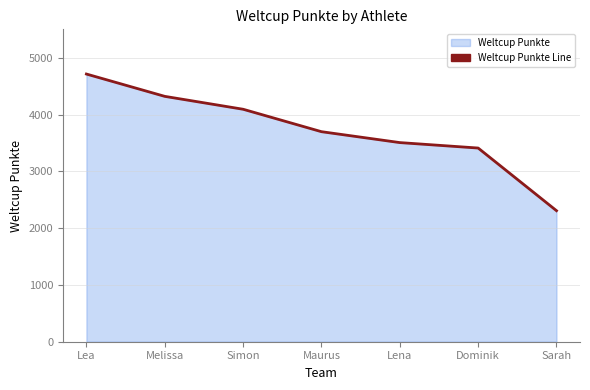

At which category does the chart reach its minimum across all series?

Sarah